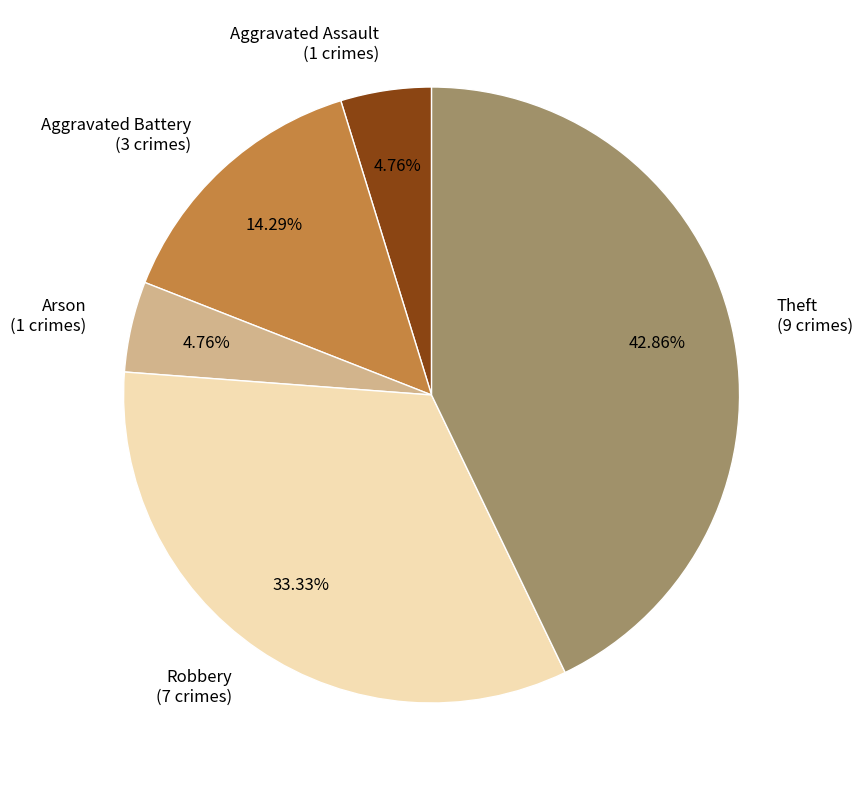

Do Theft (9 crimes) and Arson (1 crimes) together represent more than half of the pie?

No